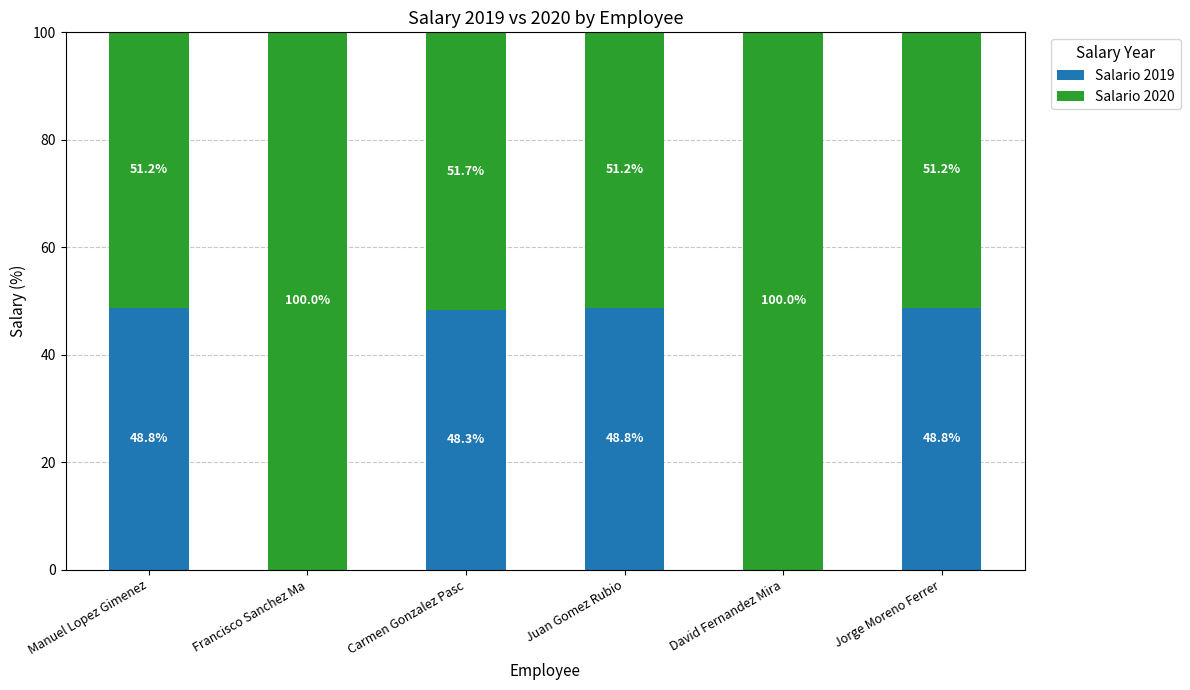

What is the total value across all series at Juan Gomez Rubio?

100.0